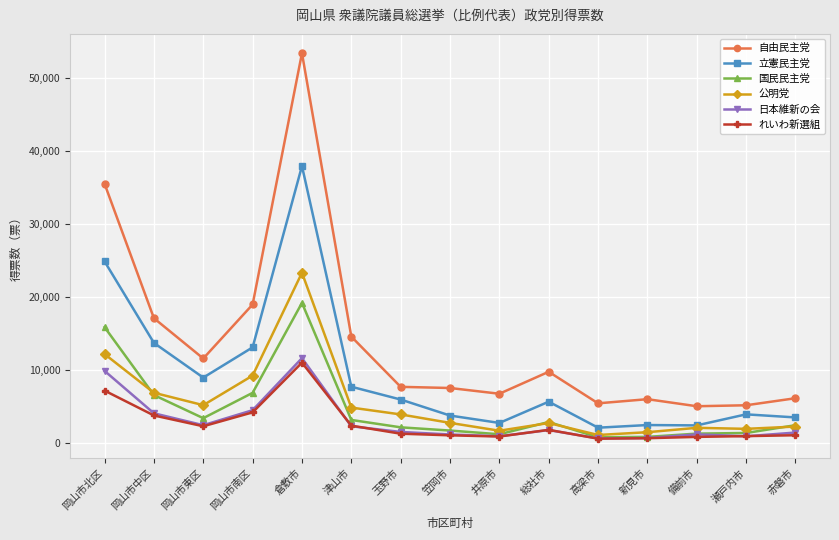

What is the difference between the maximum and minimum values in the 立憲民主党 series?

35815.5